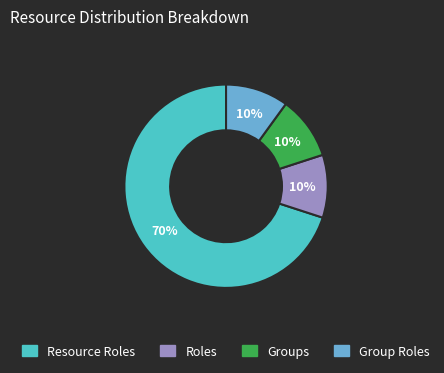

Combined, do Roles and Group Roles account for over 50%?

No